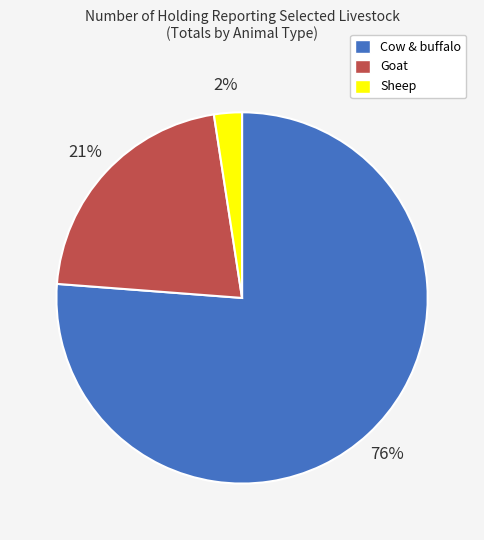

To the nearest percent, what is the combined percentage of Cow & buffalo and Goat?

98%